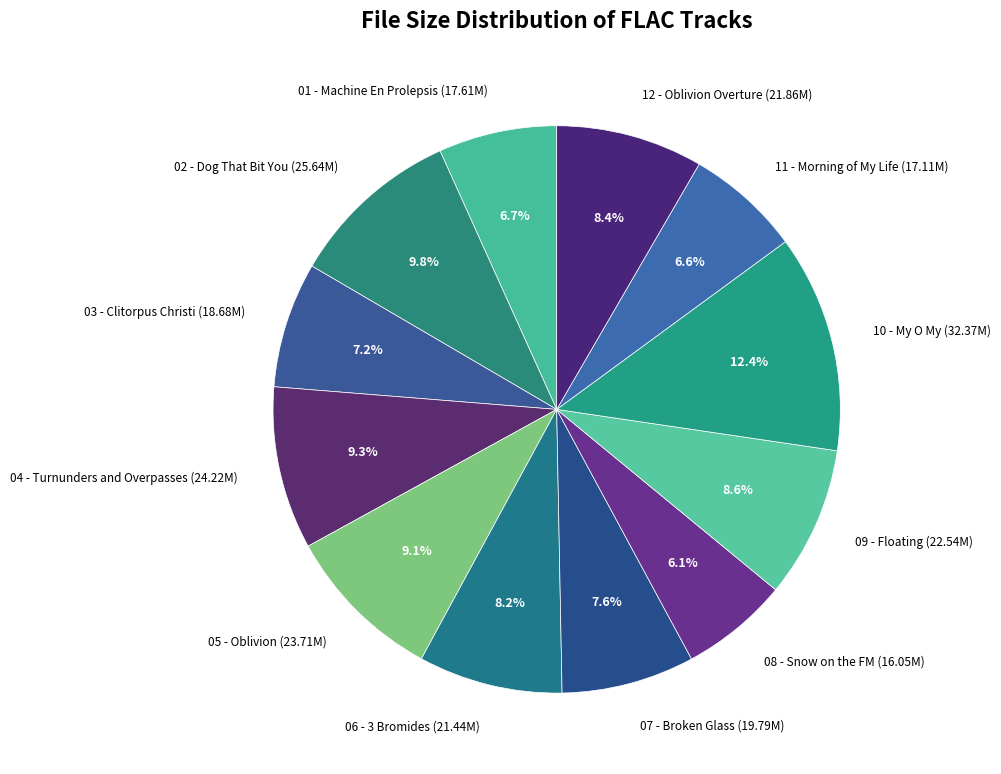

Do 12 - Oblivion Overture (21.86M) and 09 - Floating (22.54M) together represent more than half of the pie?

No